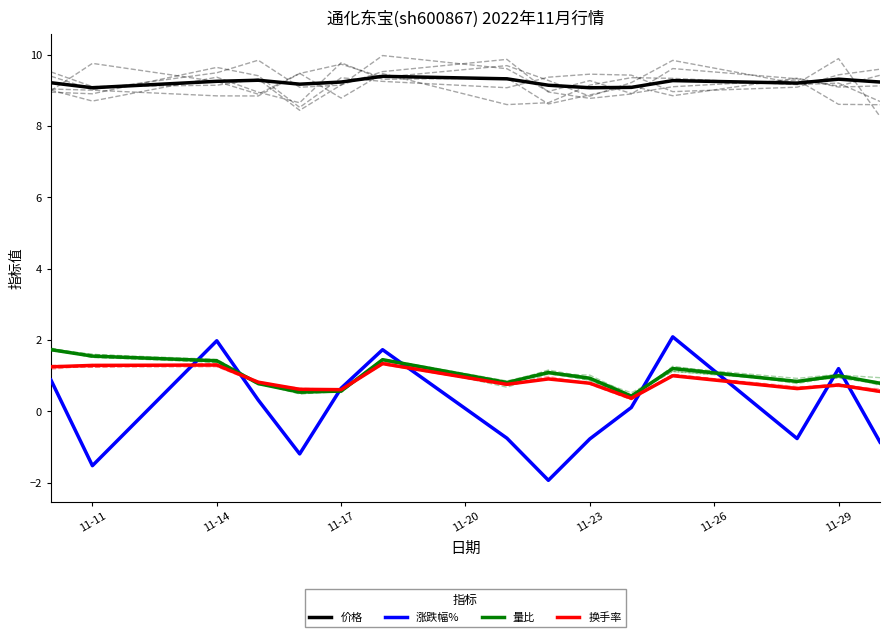

True or false: 价格 and 涨跌幅% cross at least once.

False